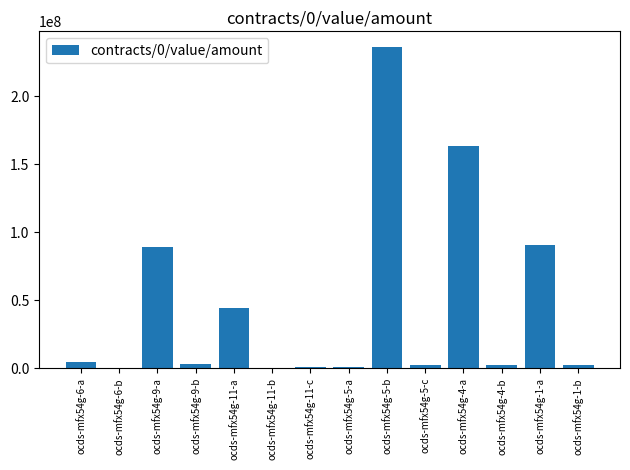

What is the greatest value displayed?

236000000.0